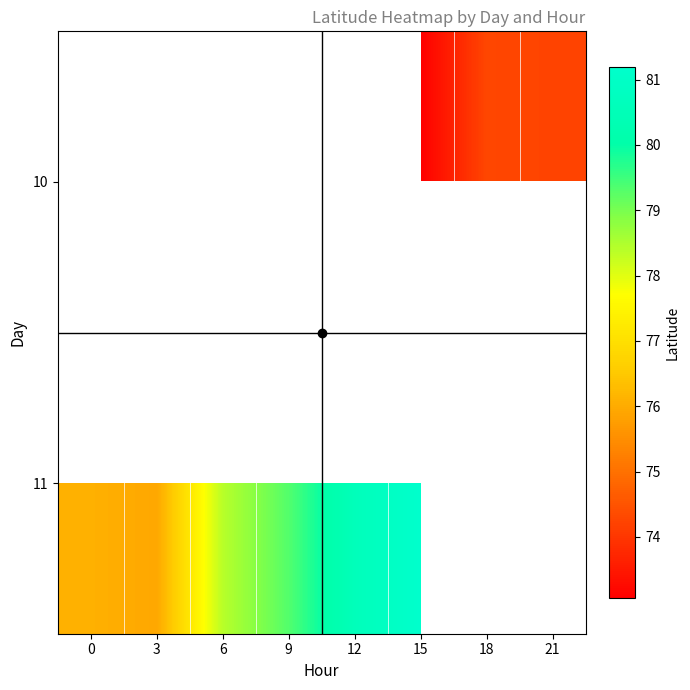

List the series in order of their overall mean, highest first.

10, 11